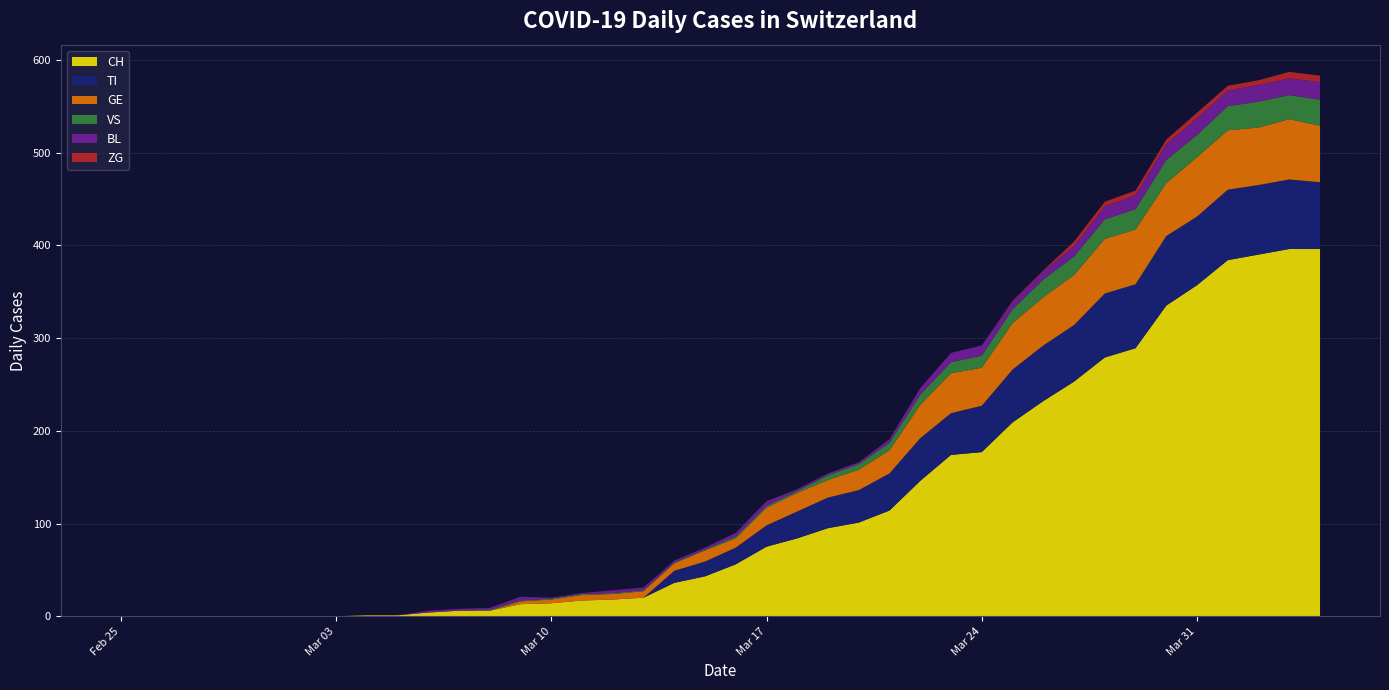

Reading left to right, extract all data points from this chart.

CH: 0=0	1=0	2=0	3=0	4=0	5=0	6=0	7=0	8=1	9=1	10=4	11=6	12=6	13=13	14=14	15=17	16=18	17=20	18=36	19=43	20=56	21=75	22=84	23=95	24=101	25=114	26=146	27=174	28=177	29=209	30=232	31=253	32=279	33=289	34=335	35=357	36=384	37=390	38=396	39=396
TI: 0=0	1=0	2=0	3=0	4=0	5=0	6=0	7=0	8=0	9=0	10=0	11=0	12=0	13=0	14=0	15=0	16=0	17=0	18=13	19=16	20=18	21=23	22=29	23=33	24=35	25=40	26=46	27=45	28=50	29=57	30=60	31=61	32=69	33=69	34=75	35=74	36=76	37=75	38=75	39=72
GE: 0=0	1=0	2=0	3=0	4=0	5=0	6=0	7=0	8=0	9=0	10=0	11=0	12=0	13=3	14=4	15=6	16=6	17=7	18=8	19=12	20=10	21=19	22=20	23=19	24=22	25=25	26=36	27=43	28=41	29=50	30=52	31=54	32=59	33=59	34=57	35=64	36=64	37=62	38=65	39=61
VS: 0=0	1=0	2=0	3=0	4=0	5=0	6=0	7=0	8=0	9=0	10=0	11=0	12=1	13=1	14=1	15=1	16=1	17=1	18=1	19=1	20=2	21=2	22=2	23=5	24=6	25=8	26=11	27=12	28=13	29=15	30=19	31=20	32=21	33=22	34=25	35=24	36=26	37=28	38=26	39=28
BL: 0=0	1=0	2=0	3=0	4=0	5=0	6=0	7=0	8=0	9=0	10=2	11=2	12=2	13=4	14=1	15=1	16=3	17=3	18=2	19=2	20=4	21=5	22=2	23=2	24=2	25=4	26=7	27=10	28=11	29=8	30=9	31=11	32=14	33=15	34=17	35=18	36=17	37=18	38=18	39=19
ZG: 0=0	1=0	2=0	3=0	4=0	5=0	6=0	7=0	8=0	9=0	10=0	11=0	12=0	13=0	14=0	15=0	16=0	17=0	18=0	19=0	20=0	21=0	22=0	23=0	24=0	25=0	26=0	27=0	28=0	29=1	30=1	31=5	32=5	33=5	34=5	35=6	36=5	37=5	38=7	39=7